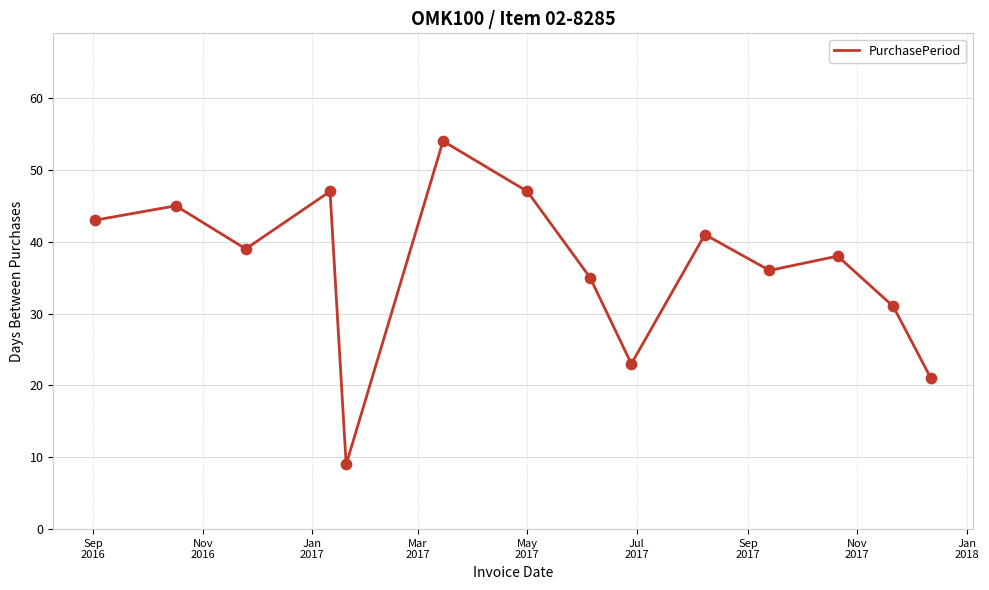

What is the maximum value shown in the chart?

54